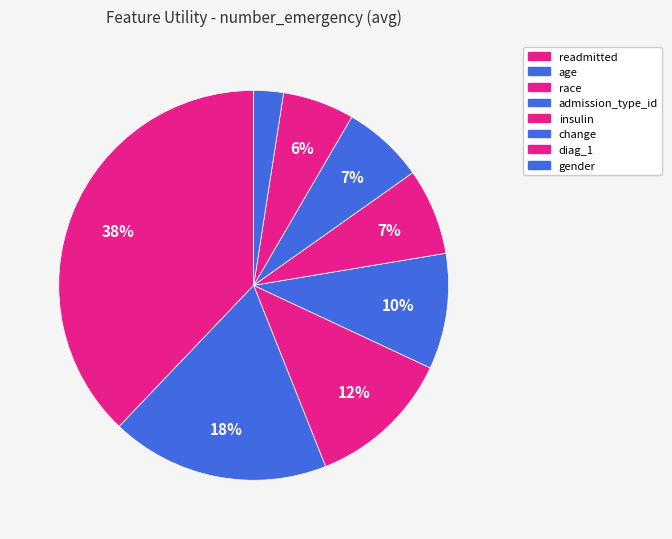

Rank the categories by value from lowest to highest.

gender, diag_1, change, insulin, admission_type_id, race, age, readmitted